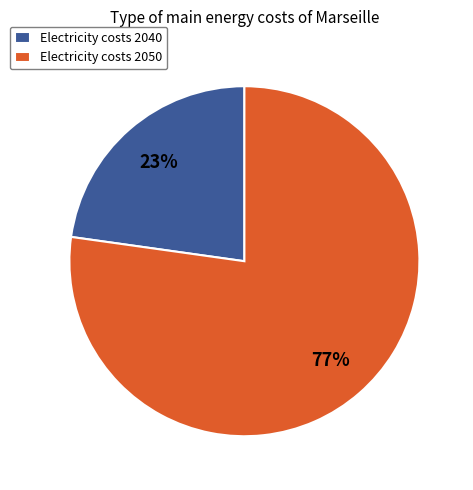

Do Electricity costs 2040 and Electricity costs 2050 together represent more than half of the pie?

Yes